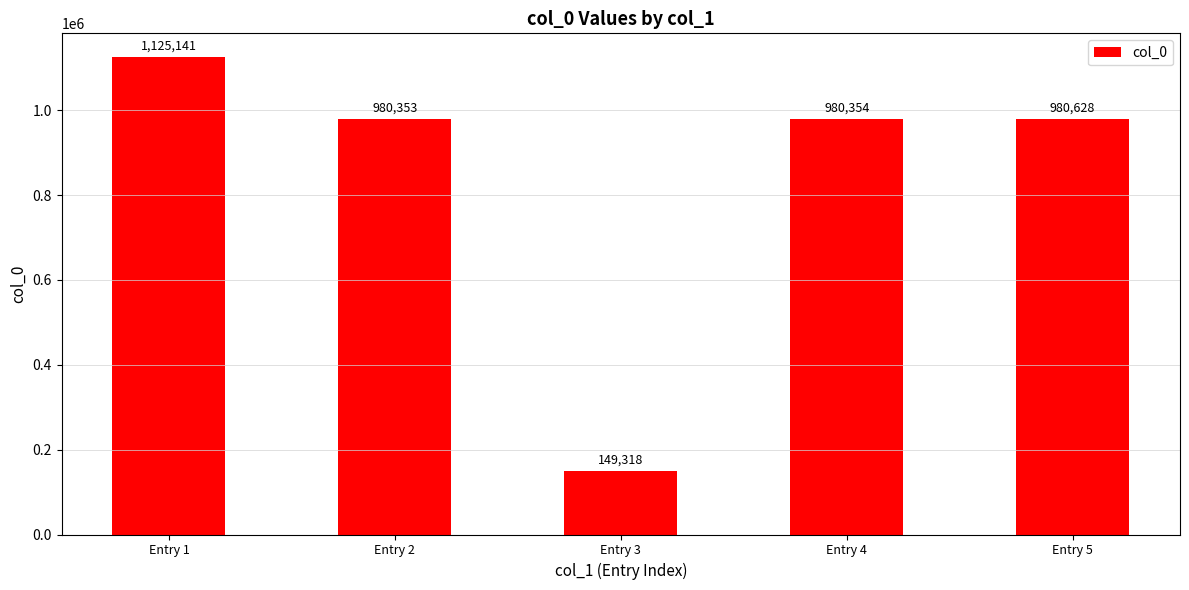

What is the value of the 1st bar from the left?

1125141